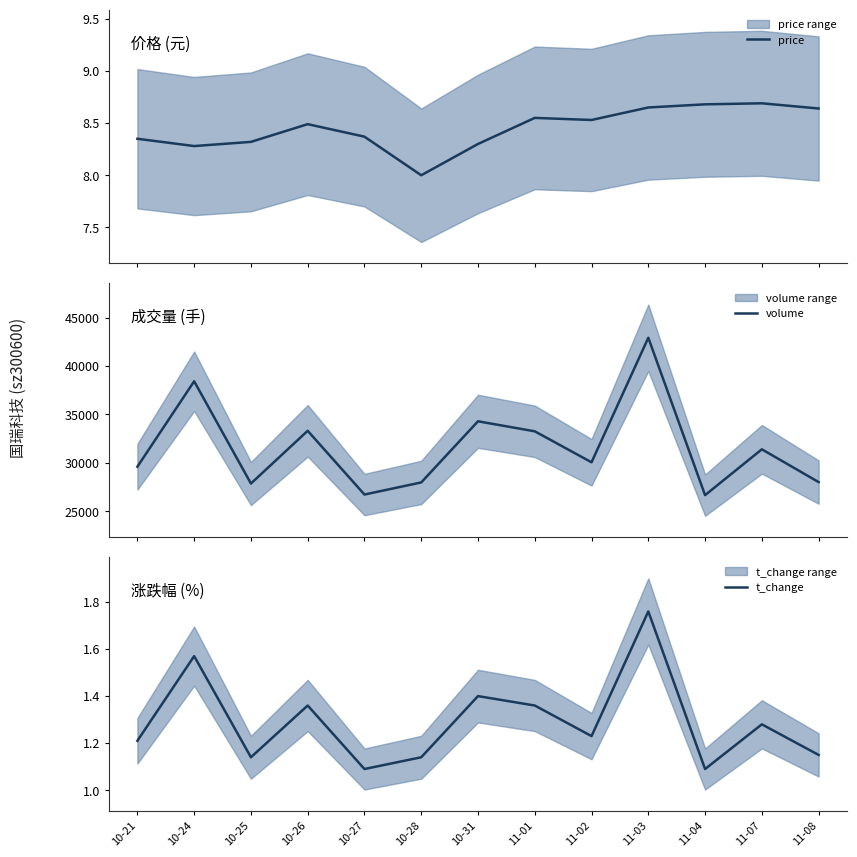

The t_change series shows 2.3 at 11-07. True or false?

False